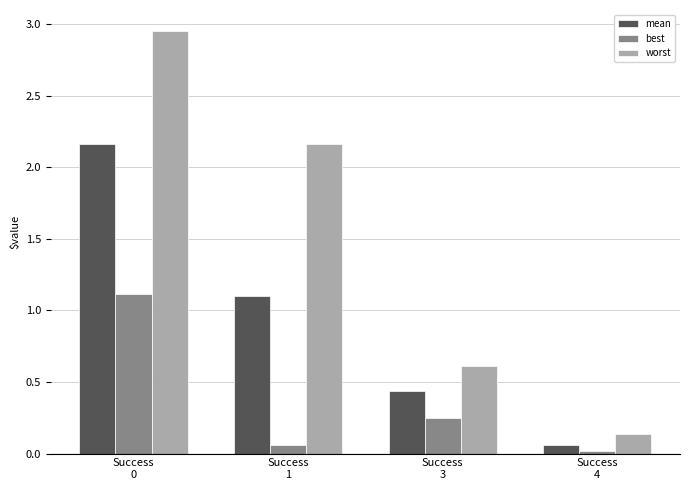

Rank the series by their average value, from highest to lowest.

worst, mean, best